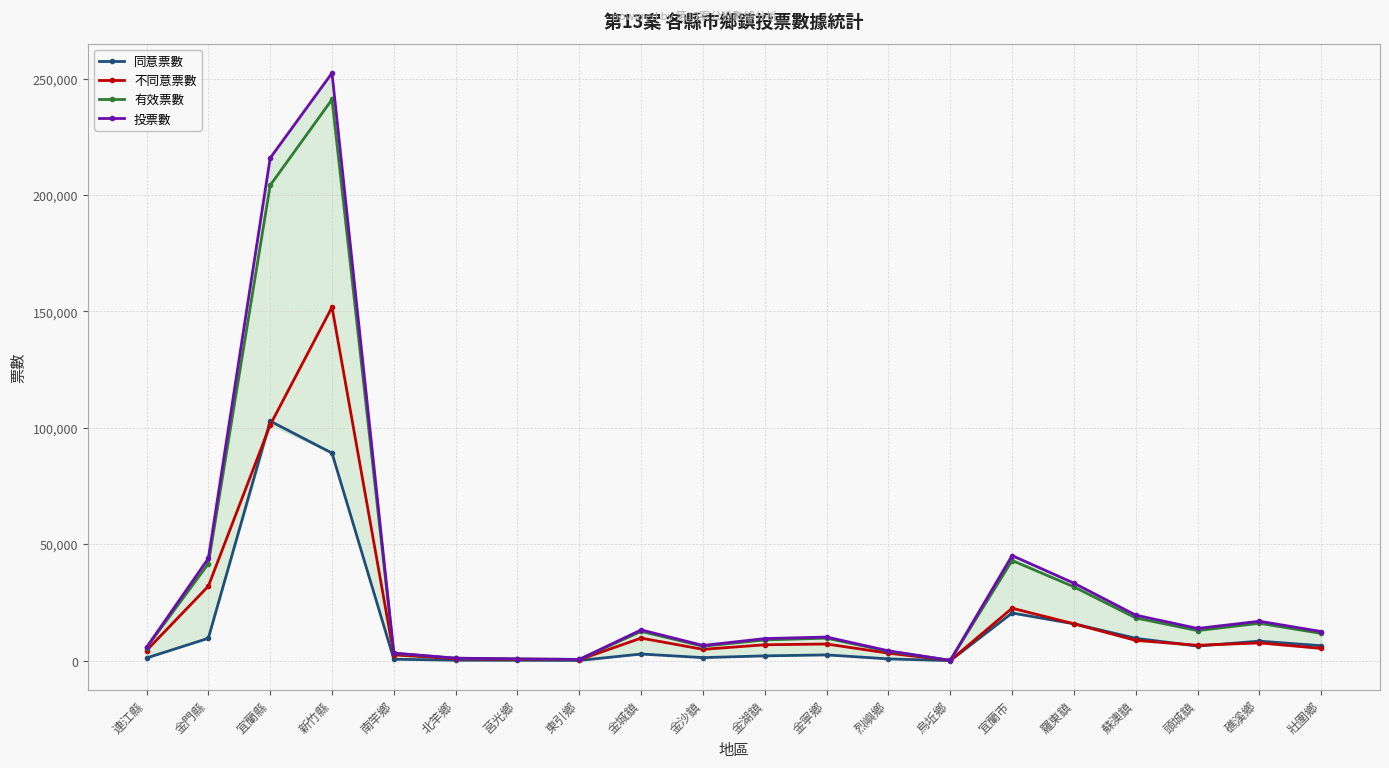

True or false: 投票數 and 有效票數 intersect in this chart.

False